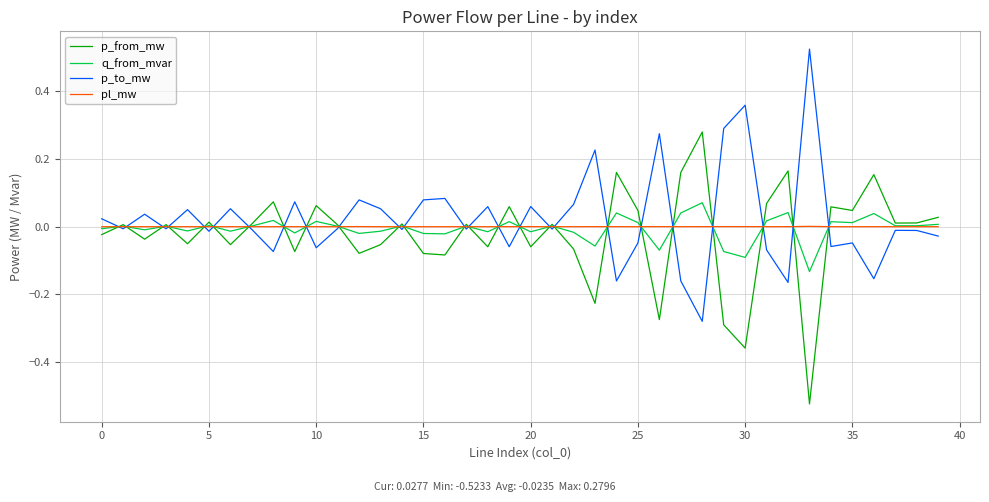

How many interior local peaks does the p_from_mw series have?

14